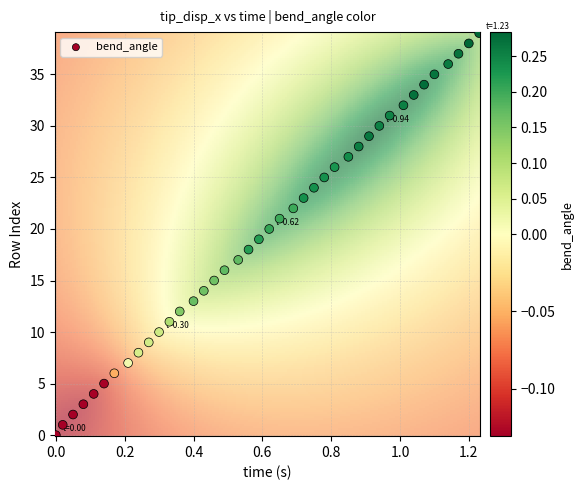

What is the range of Y values (max minus min)?

39